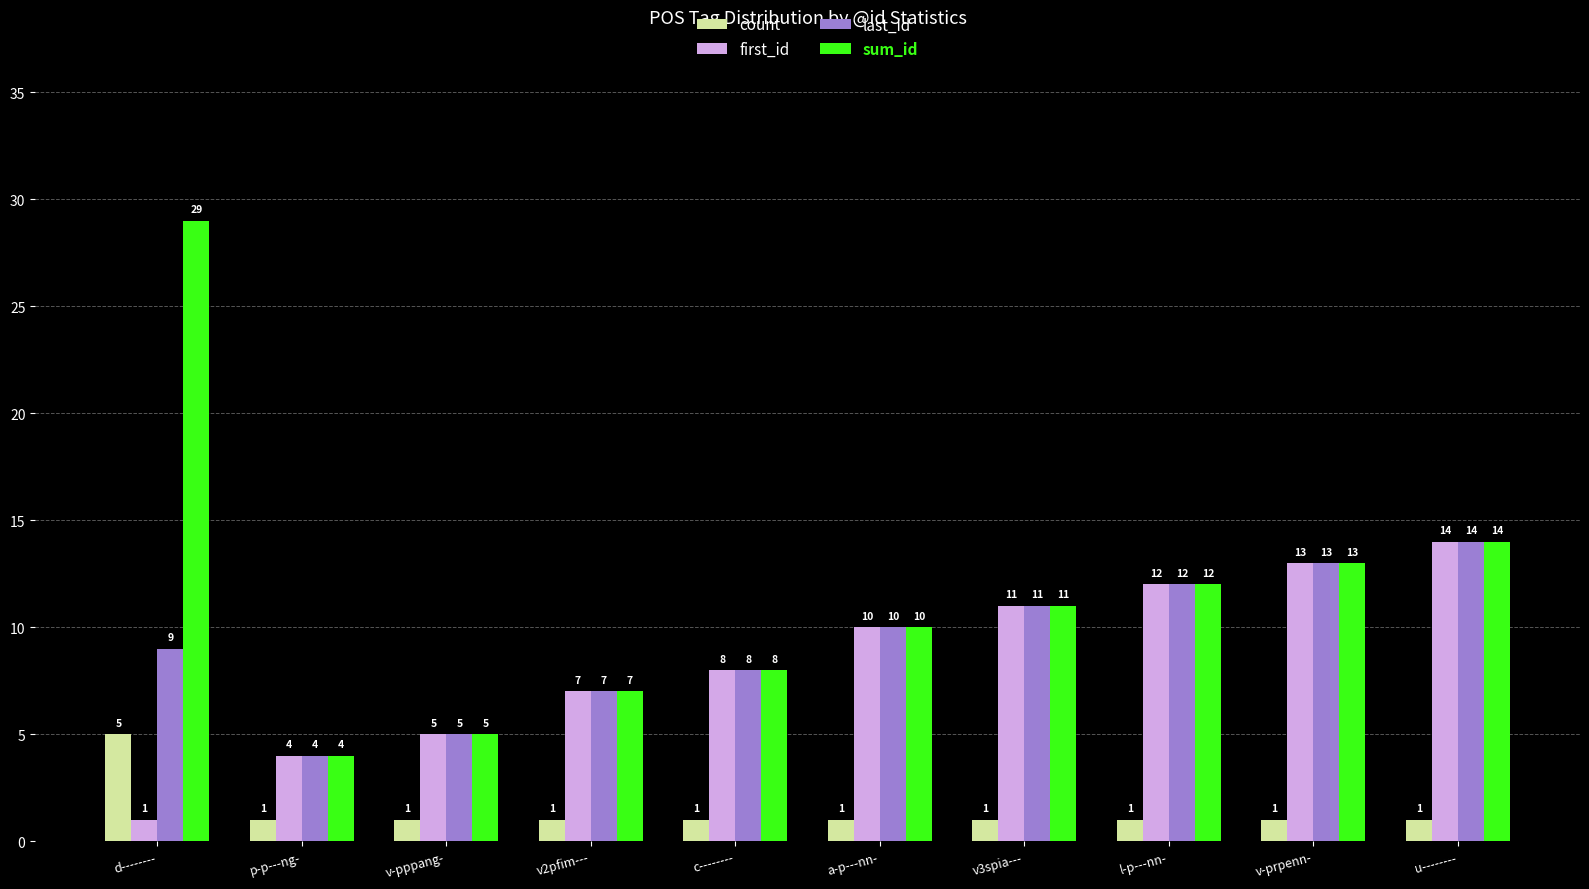

How many bars are there in each group?

4